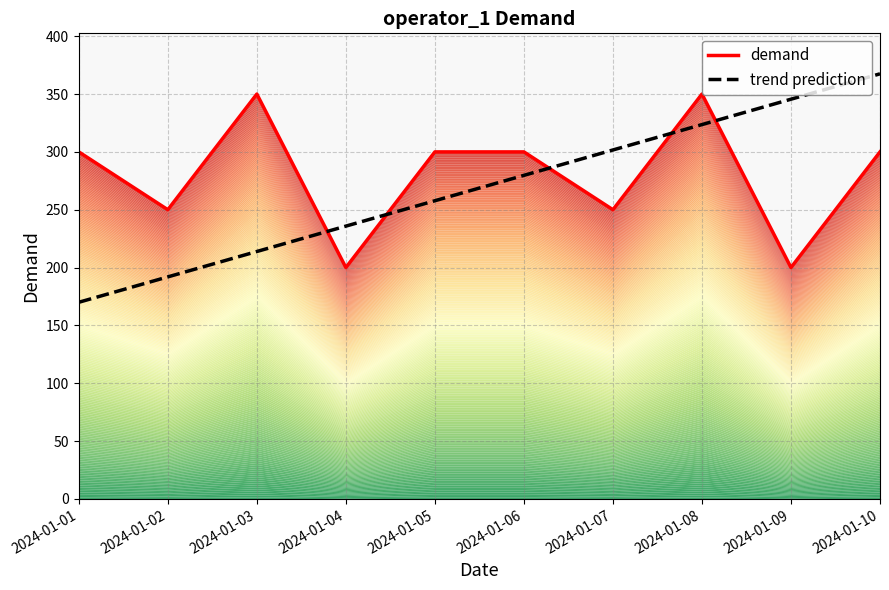

What is the value of the demand point at the 8th from the left?

350.0